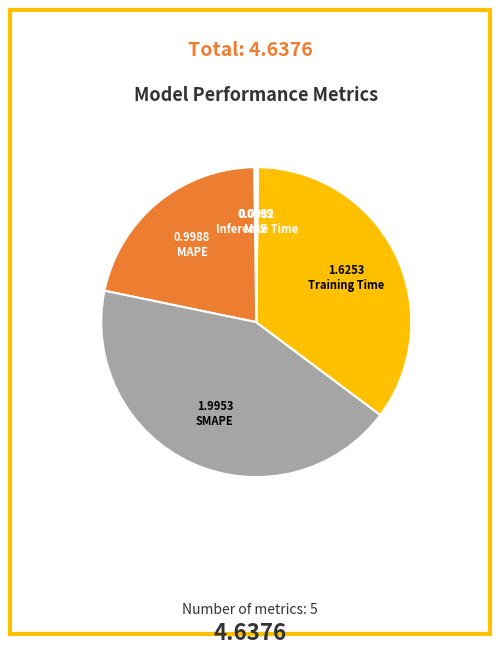

Is there a majority slice in this chart?

No